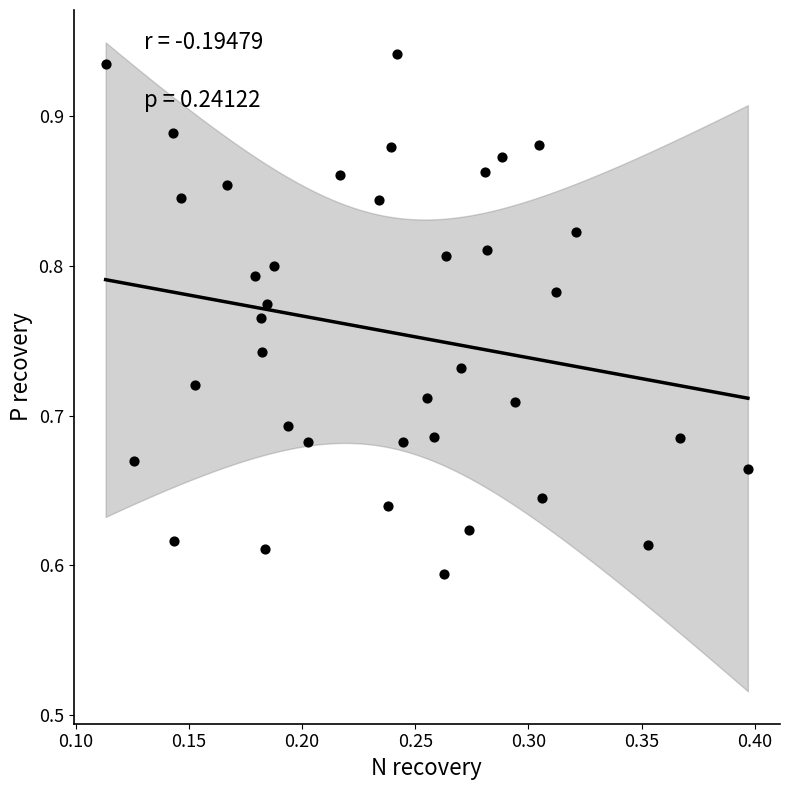

What is the range of Y values (max minus min)?

0.3